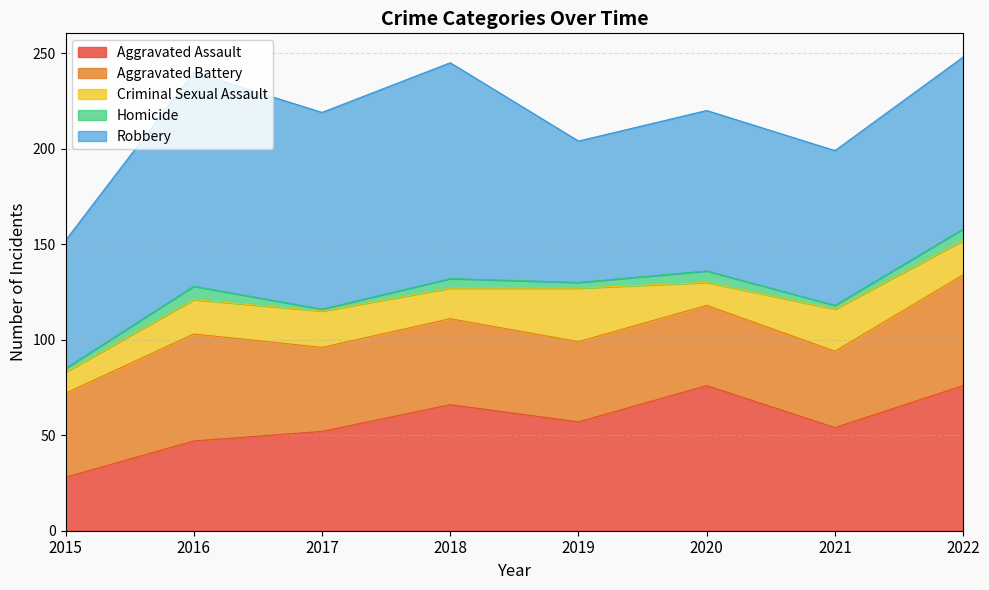

At how many categories does at least one series exceed 6?

8